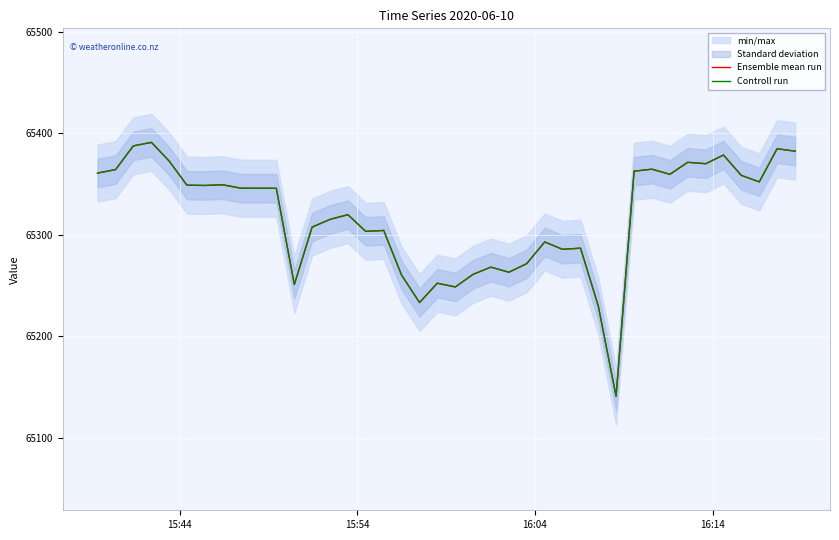

What is the highest value of the Controll run series?

65391.0